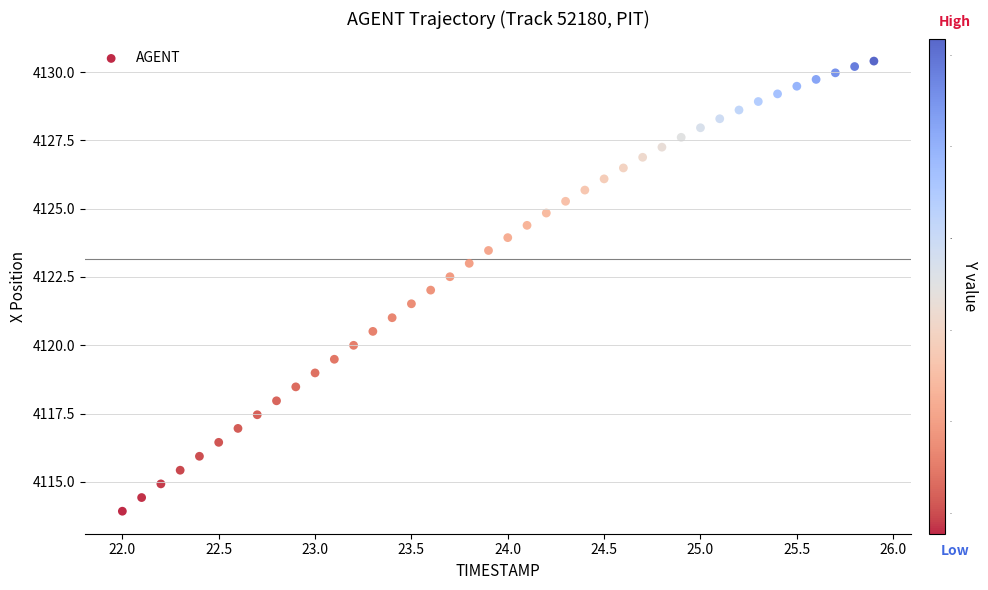

What is the range of X values (max minus min)?

3.9